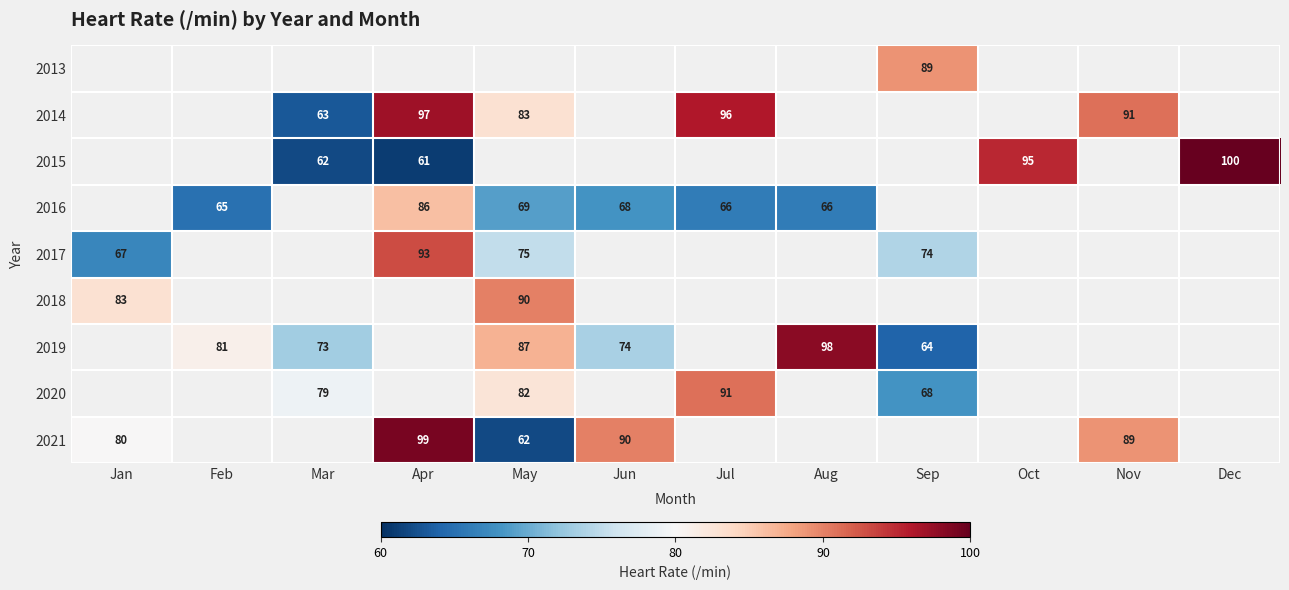

Is it true that 2019 equals 45 at Mar?

False